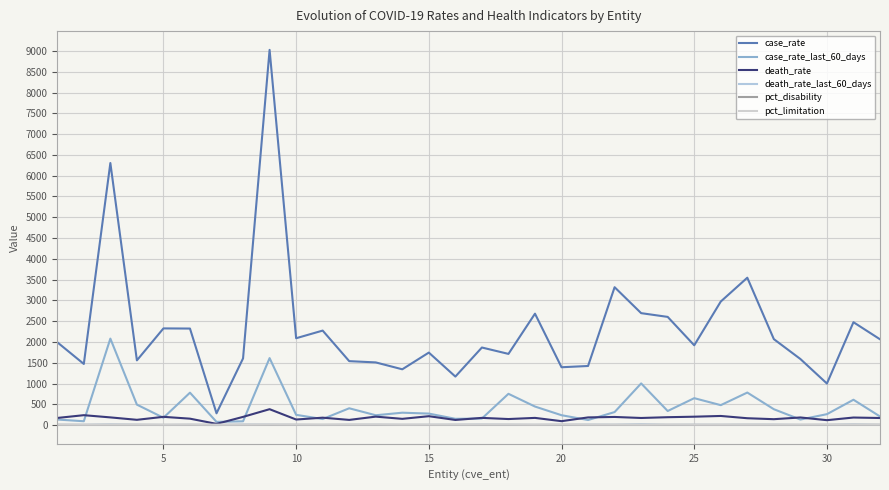

What is the sum of all case_rate values?

73863.8